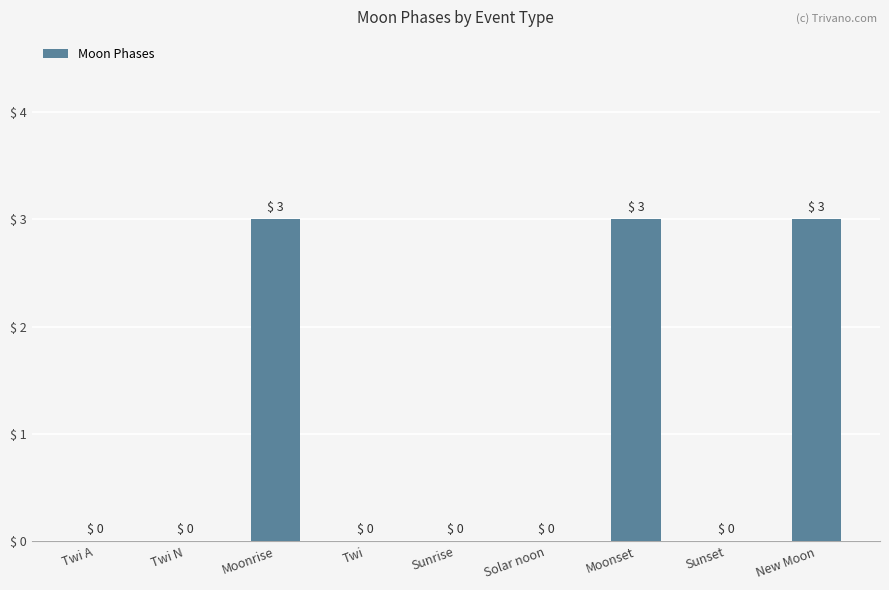

Is it true that the value at Moonrise is 3?

True